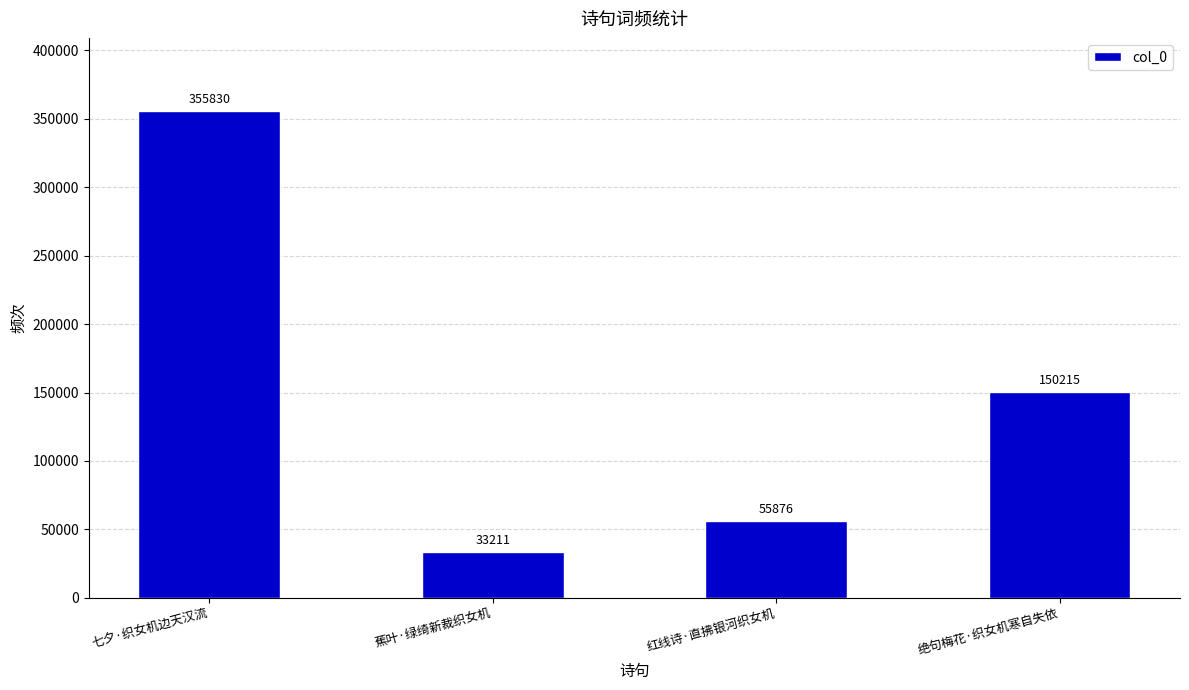

What position from the right is 绝句梅花·织女机寒自失依?

1